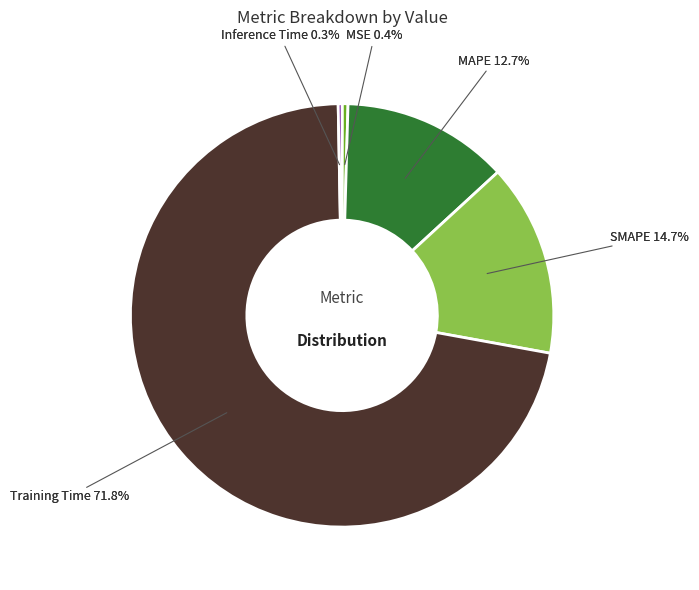

Does SMAPE represent more than half of the total?

No